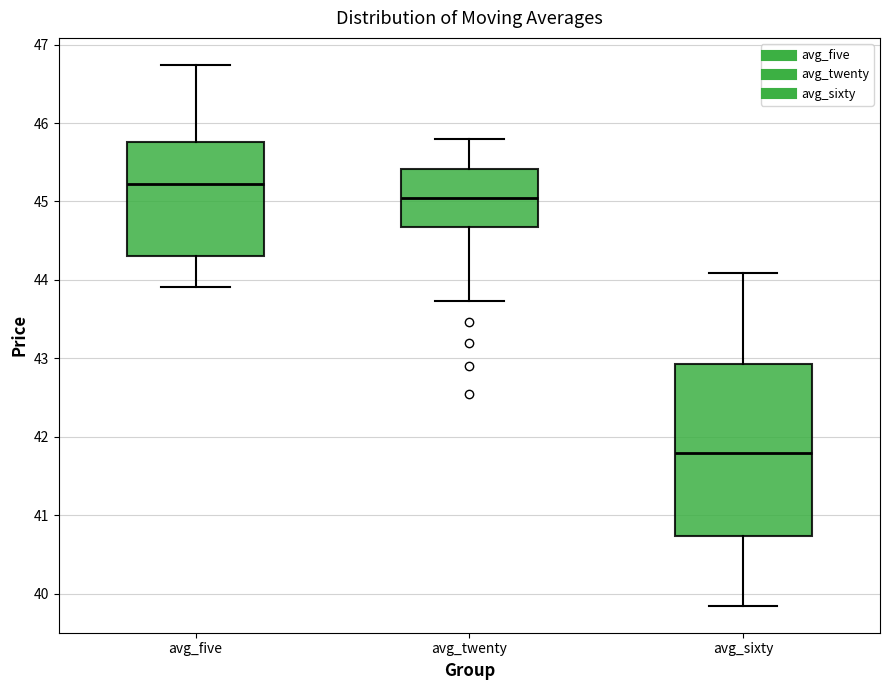

Which box has the lowest median line?

avg_sixty